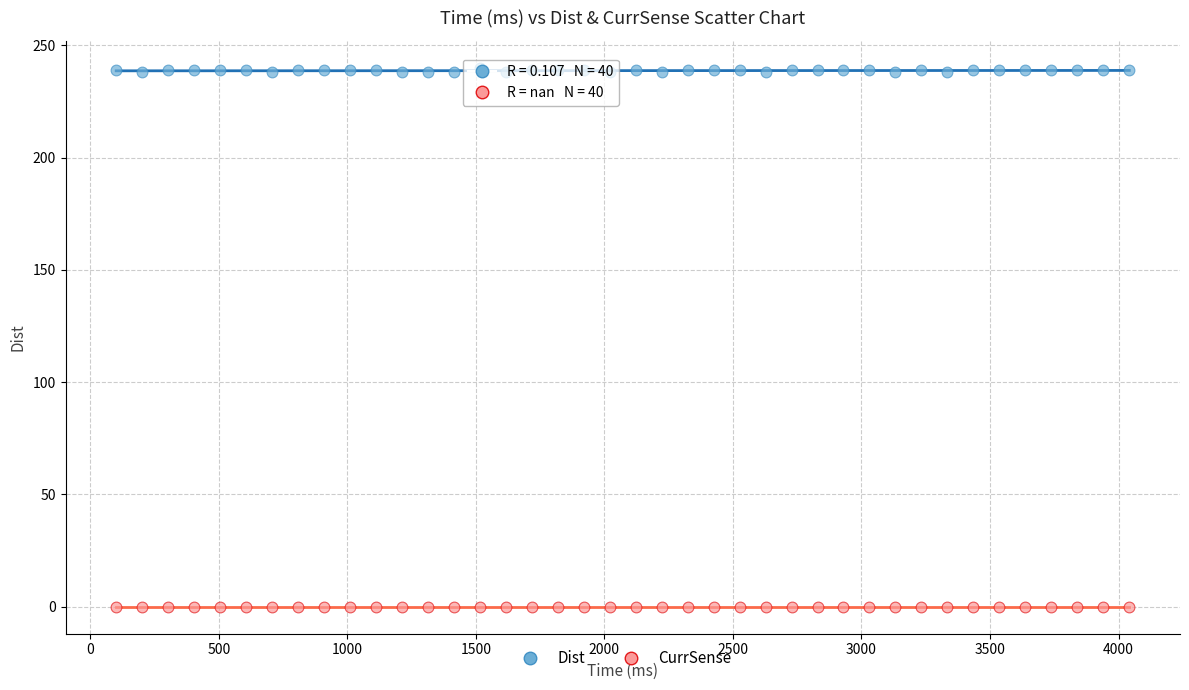

Which series reaches the maximum Y coordinate?

Dist